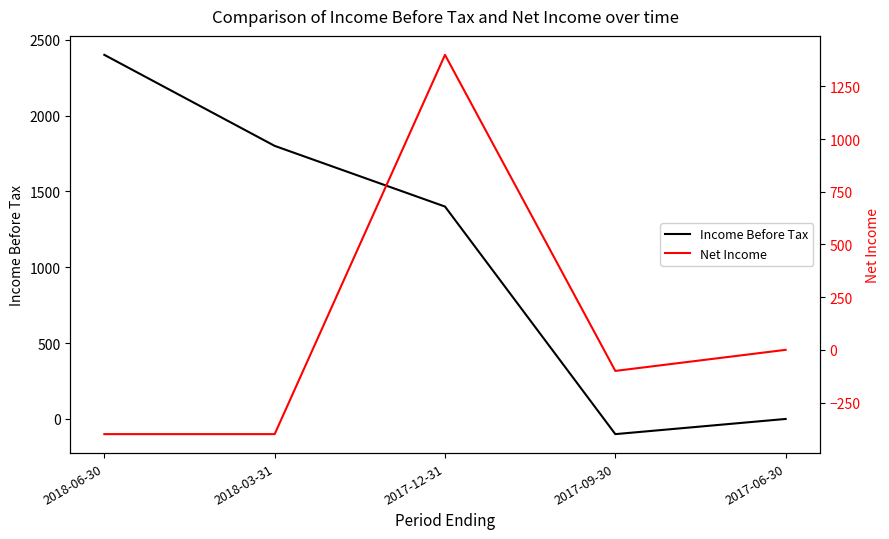

How many positive values does the Net Income series have?

1